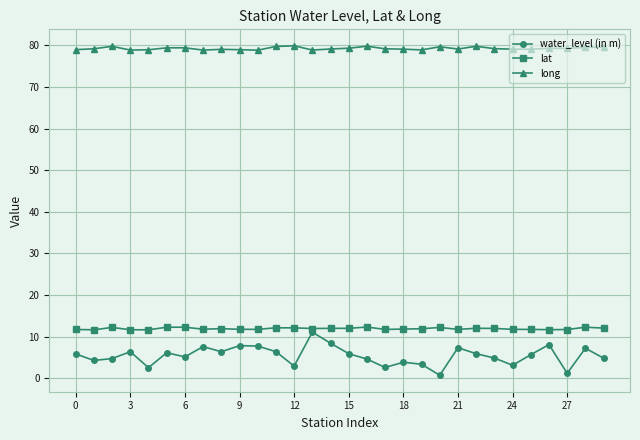

Which series has the largest total across all categories?

long